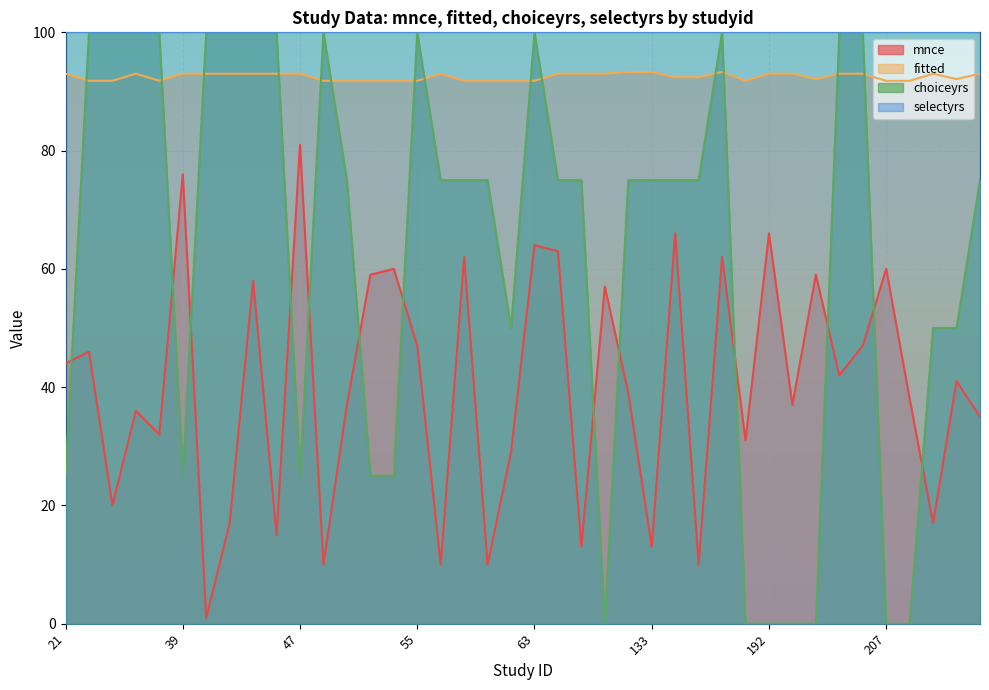

How many lines are shown in the chart?

4